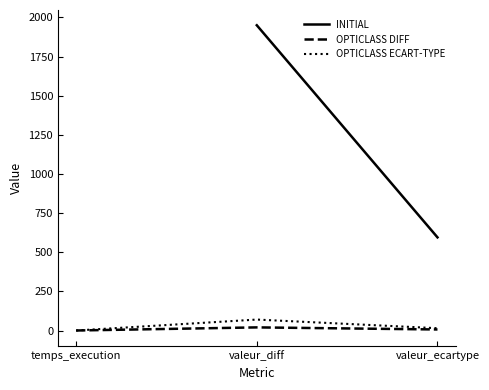

Where is OPTICLASS ECART-TYPE nearest to the value 35?

valeur_ecartype